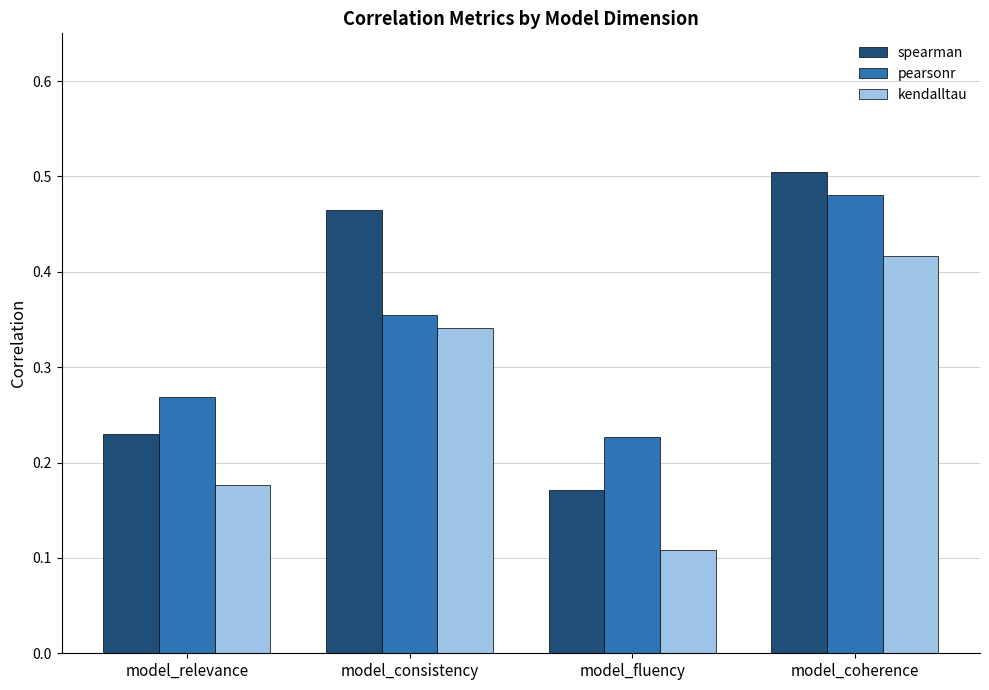

Are the bars horizontal?

No